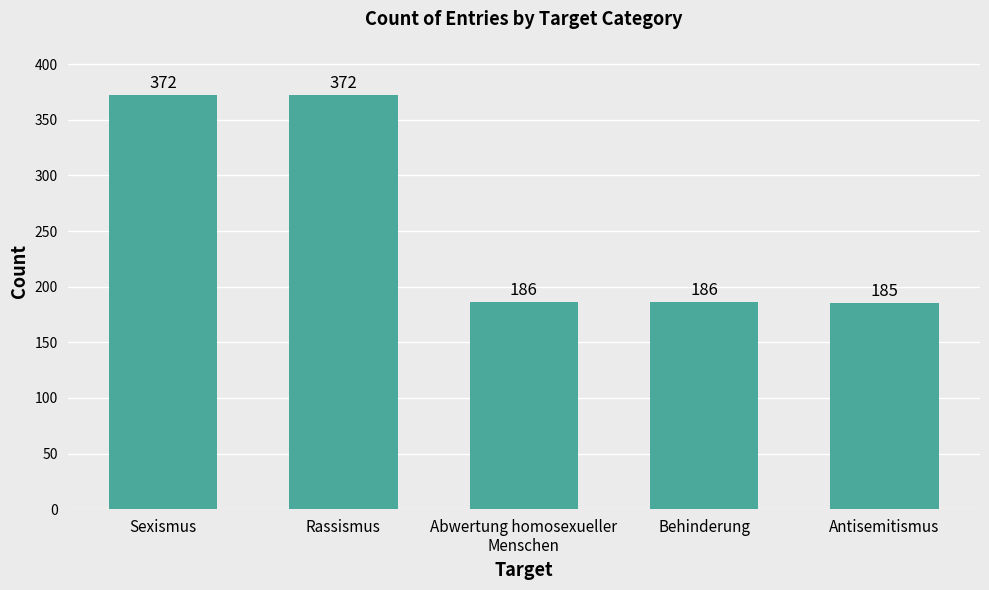

Reading right to left, what are all the values shown in this chart?

Antisemitismus=185	Behinderung=186	Abwertung homosexueller
Menschen=186	Rassismus=372	Sexismus=372